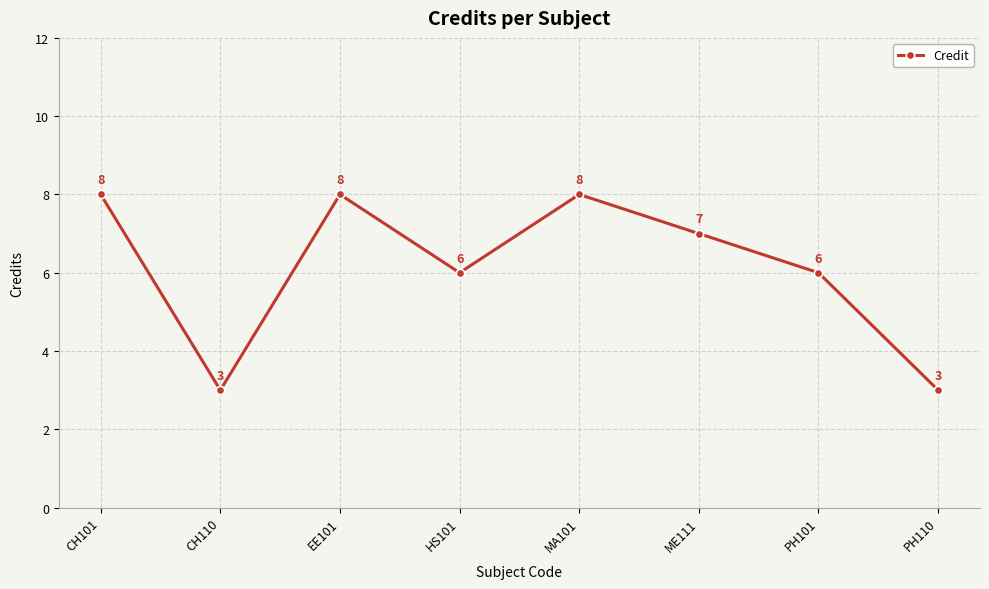

What is the difference between the values at PH101 and PH110?

3